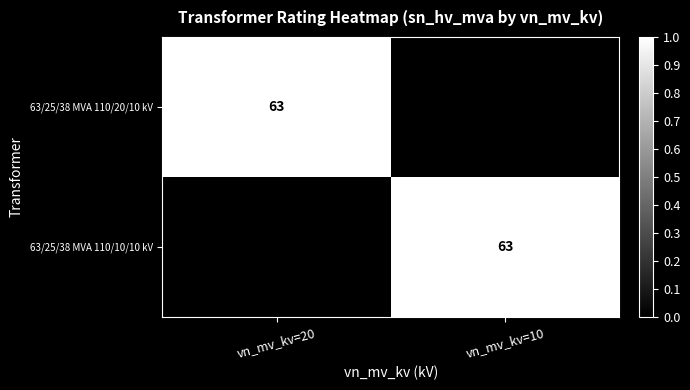

The value of 63/25/38 MVA 110/10/10 kV at vn_mv_kv=10 is 14. True or false?

False